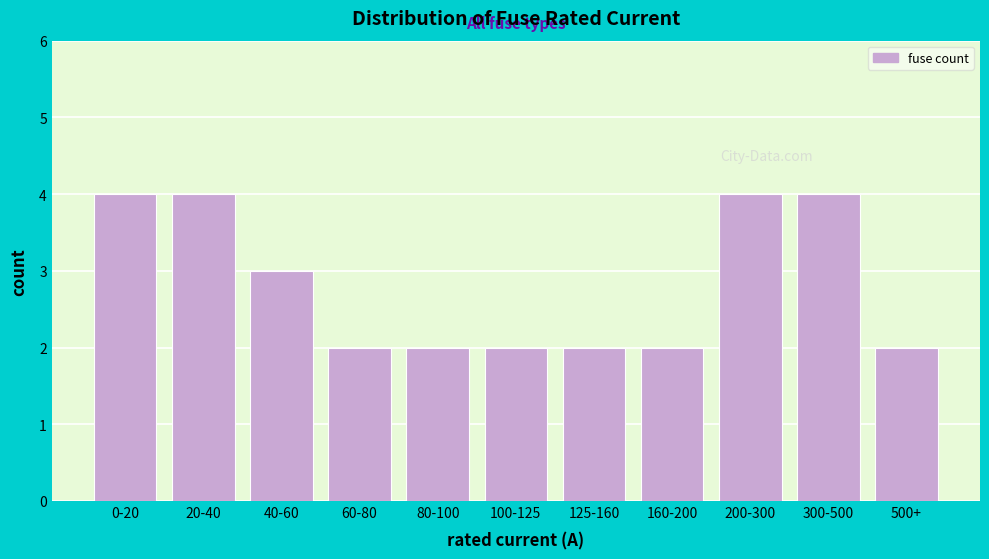

Reading left to right, extract all data points from this chart.

4	4	3	2	2	2	2	2	4	4	2